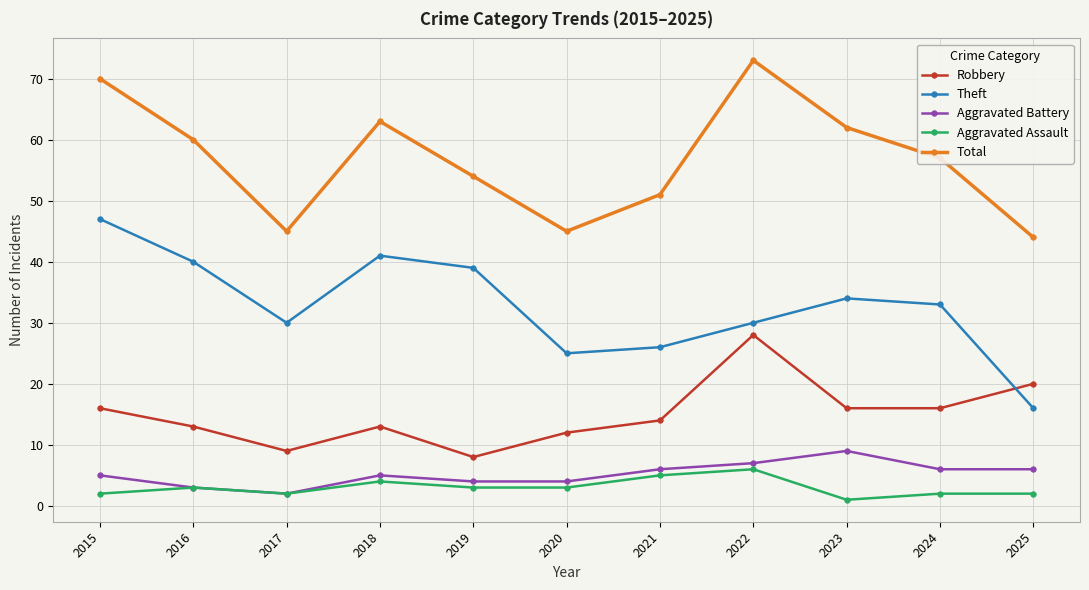

Does the chart have visible grid lines?

Yes